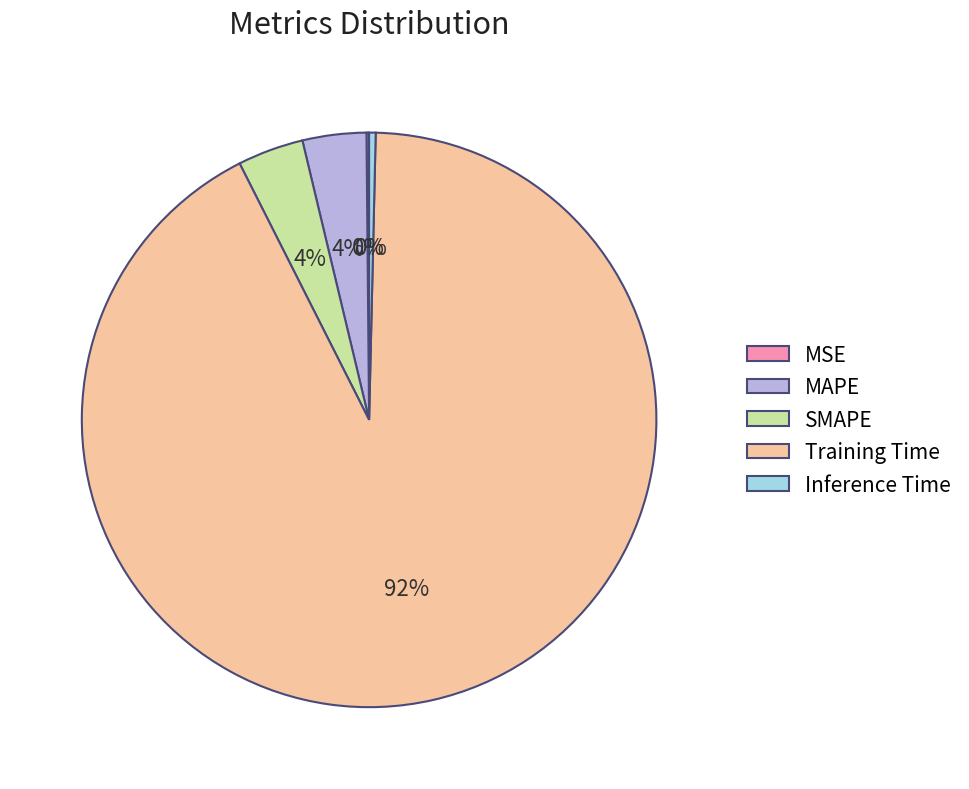

The Training Time slice represents 83% of the pie. True or false?

False